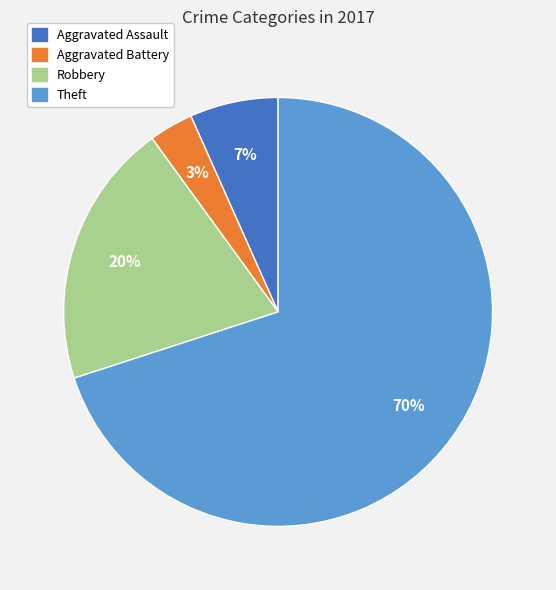

To the nearest percent, what is the average slice percentage?

25%